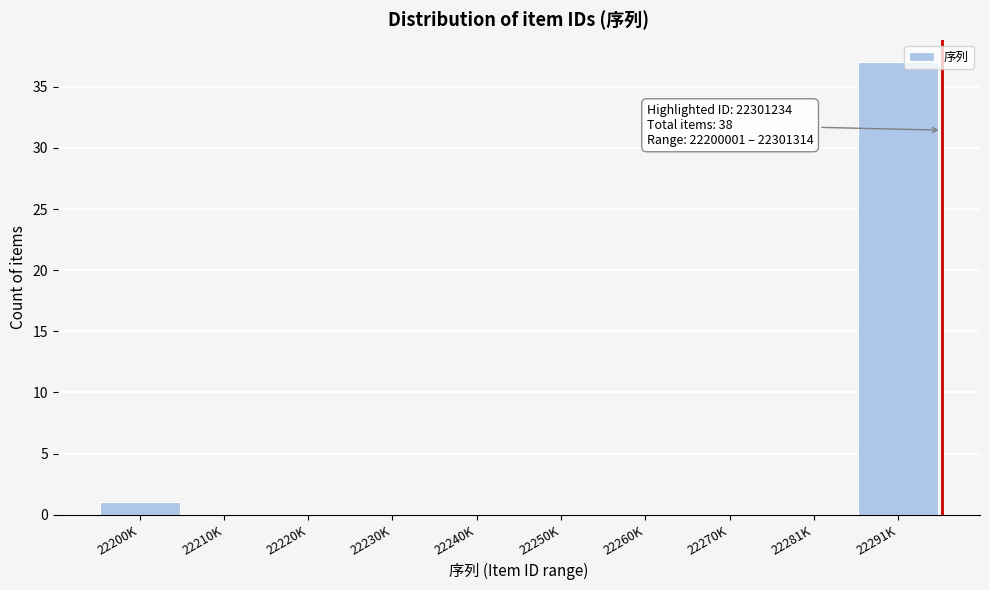

Reading left to right, extract all data points from this chart.

22200K=1	22210K=0	22220K=0	22230K=0	22240K=0	22250K=0	22260K=0	22270K=0	22281K=0	22291K=37